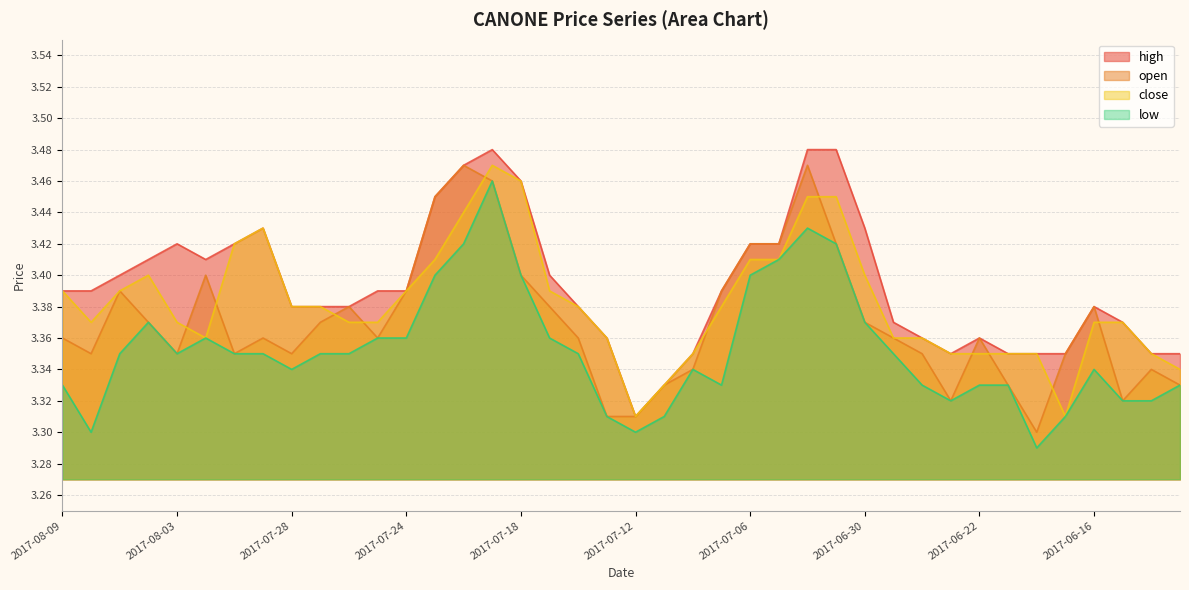

What are all the series names shown in the legend?

high, open, close, low